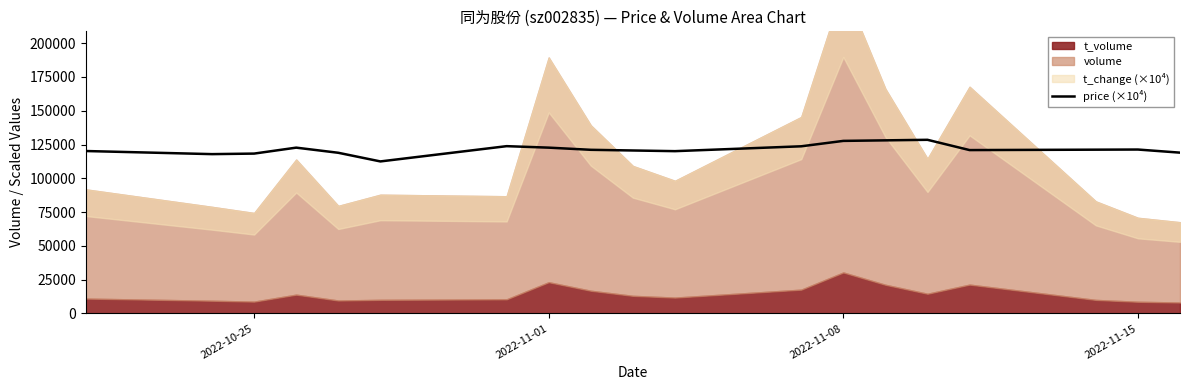

What is the highest value of the price (×10⁴) series?

128500.0